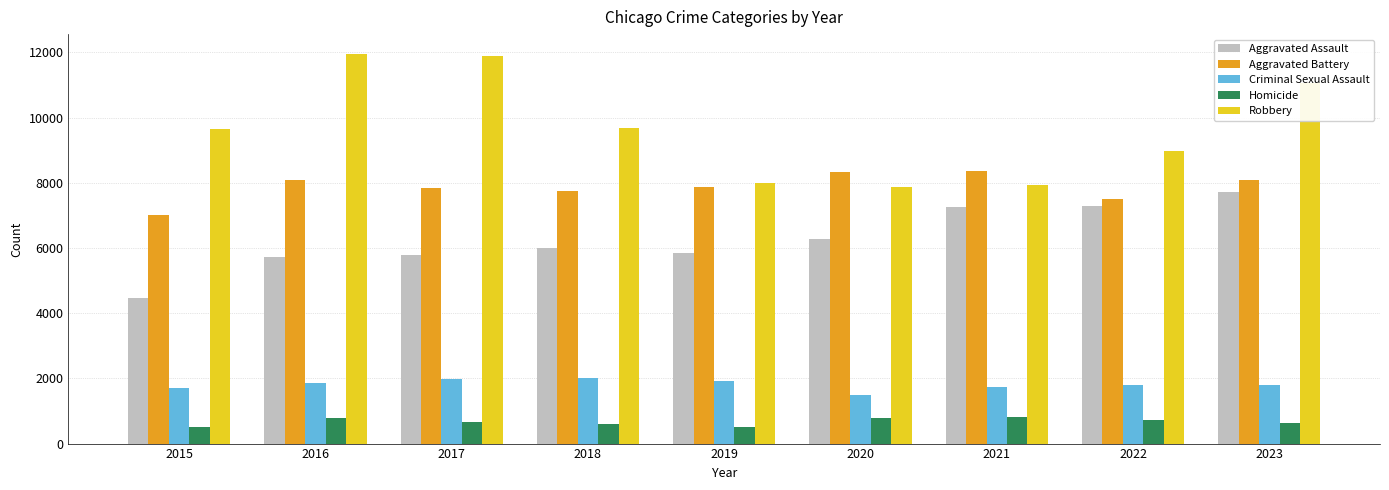

How many distinct data groups are displayed?

5